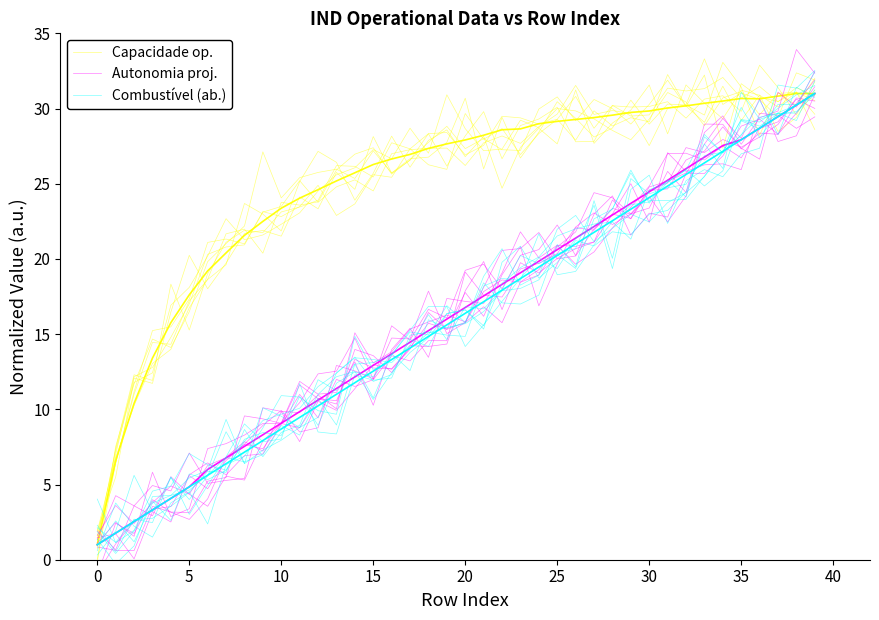

Reading left to right, transcribe all the data shown in this chart.

Capacidade operacional [ha/h]: 1.0	6.6	10.4	13.4	15.8	17.6	19.2	20.4	21.6	22.5	23.4	24.0	24.6	25.2	25.7	26.3	26.6	27.0	27.4	27.7	27.9	28.2	28.6	28.6	29.0	29.1	29.3	29.4	29.6	29.7	29.8	30.0	30.2	30.3	30.5	30.7	30.6	30.8	31.0	31.0
Autonomia Projetada [h]: 1.0	1.8	2.5	3.3	4.1	4.8	6.0	6.8	7.5	8.3	9.1	9.8	10.6	11.4	12.2	12.9	13.7	14.5	15.2	16.0	16.8	17.5	18.3	19.1	19.8	20.6	21.4	22.2	22.9	23.7	24.5	25.2	26.0	26.8	27.5	27.9	28.7	29.5	30.2	31.0
Combustível [kg]: 1.0	1.8	2.5	3.3	4.1	4.8	5.6	6.4	7.2	7.9	8.7	9.5	10.2	11.0	11.8	12.5	13.3	14.1	14.8	15.6	16.4	17.2	17.9	18.7	19.5	20.2	21.0	21.8	22.5	23.3	24.1	24.8	25.6	26.4	27.2	27.9	28.7	29.5	30.2	31.0